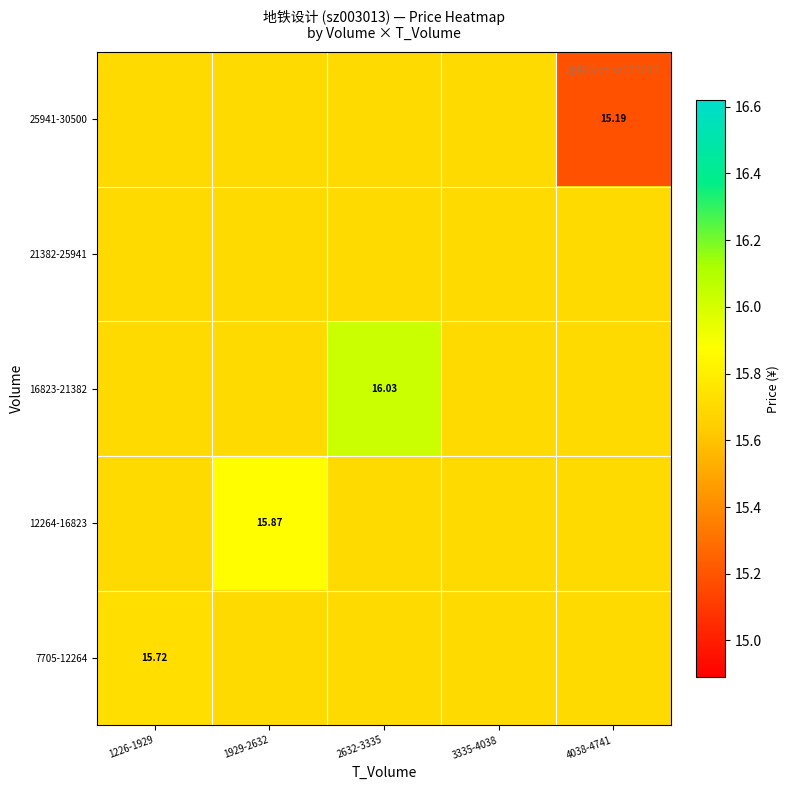

The 21382-25941 series shows 15.7 at 3335-4038. True or false?

True